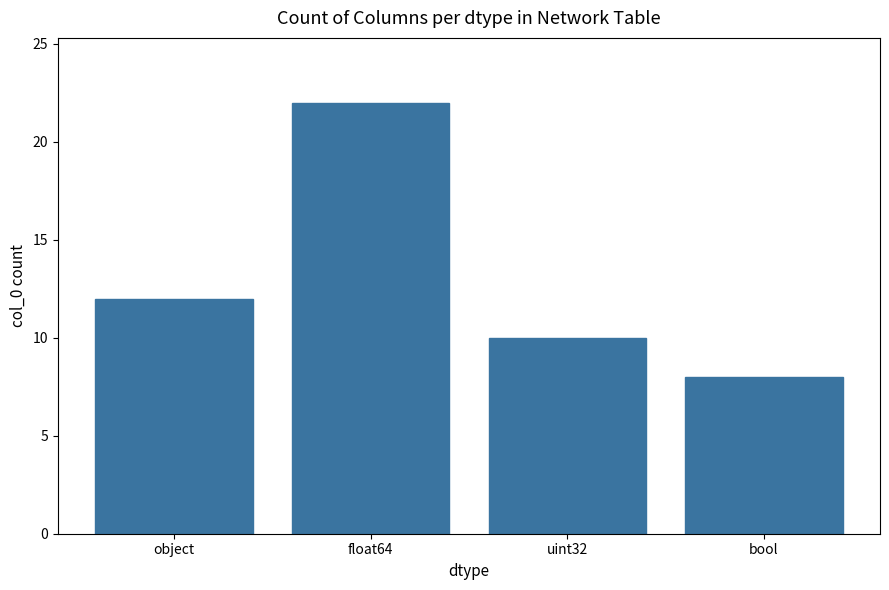

Is it true that the value at uint32 is 13?

False